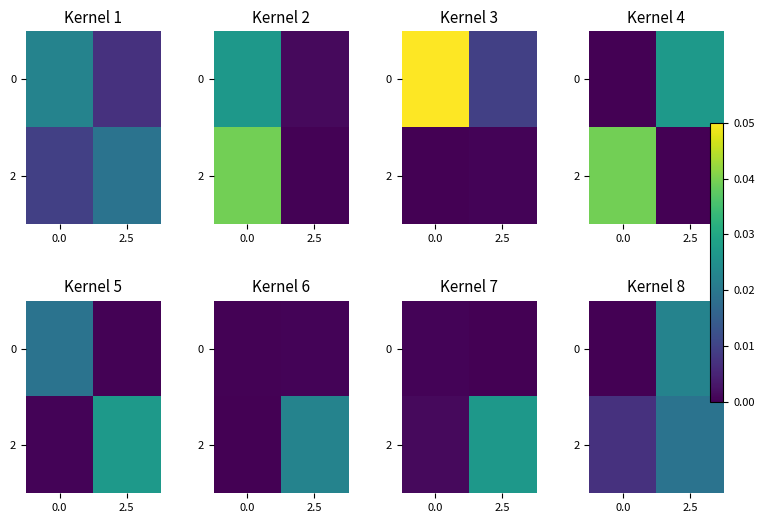

How many 2 values are between 0 and 1?

2